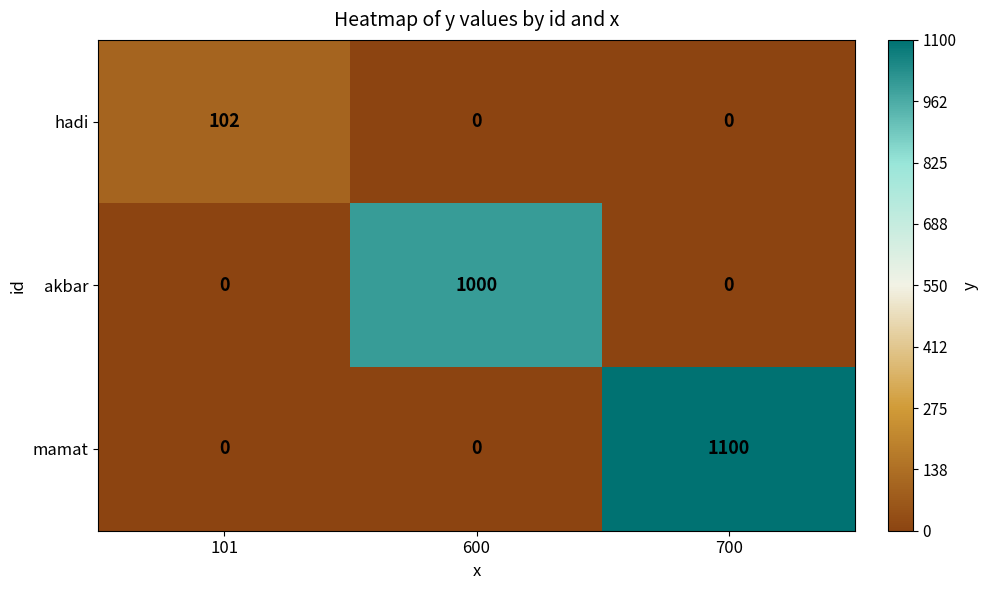

What is the highest value of the hadi series?

102